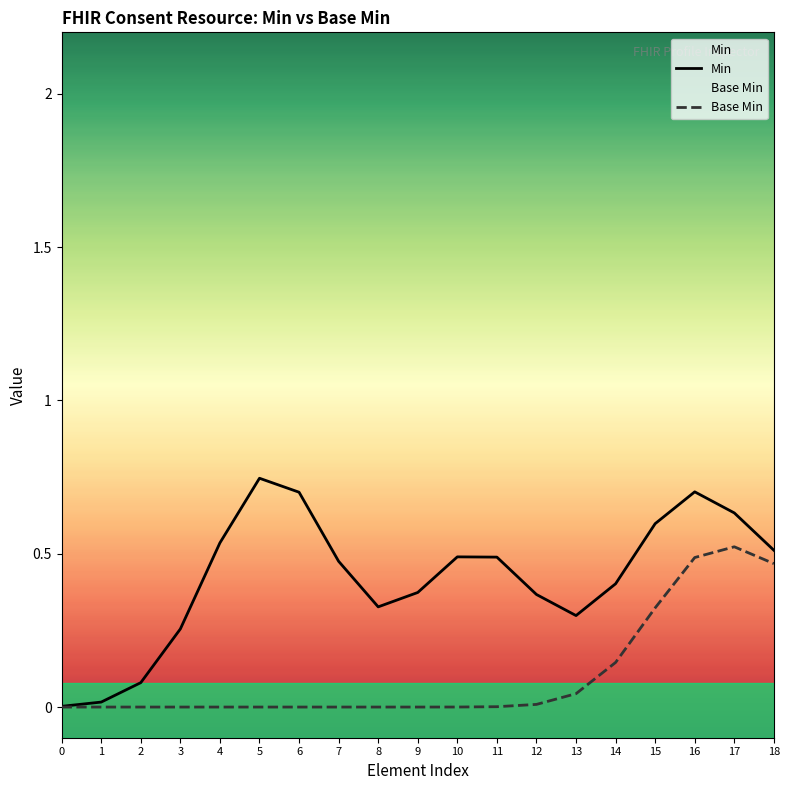

Is it true that Base Min equals 0.0 at 2?

True